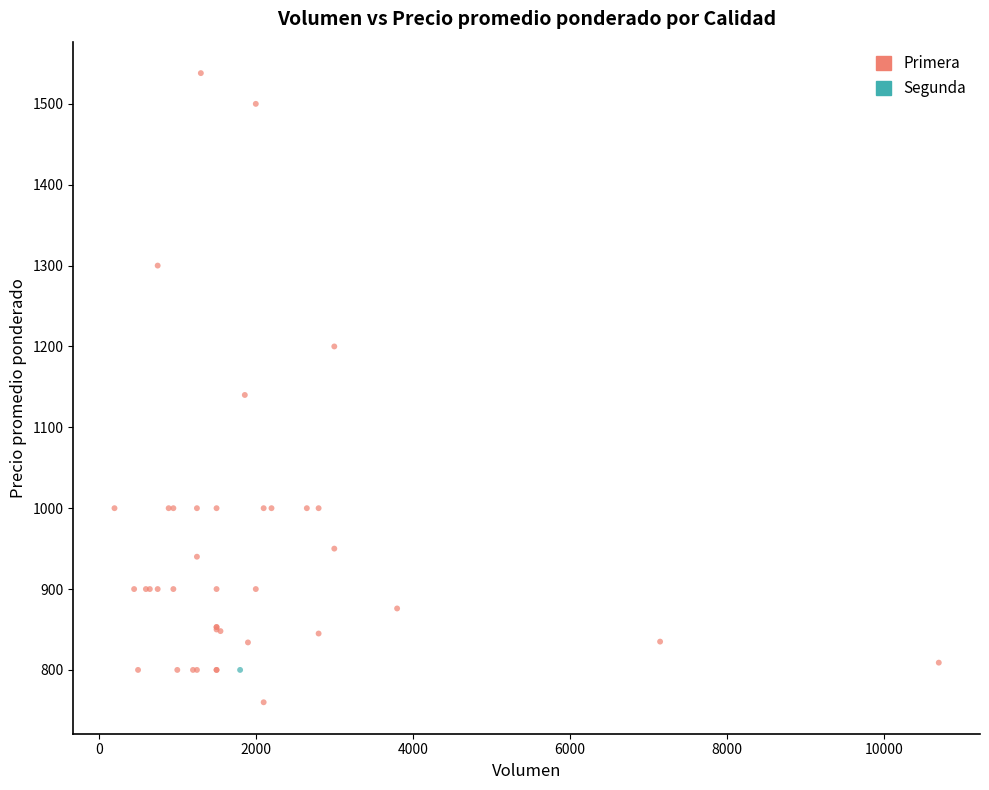

What are all the series names shown in the legend?

Primera, Segunda